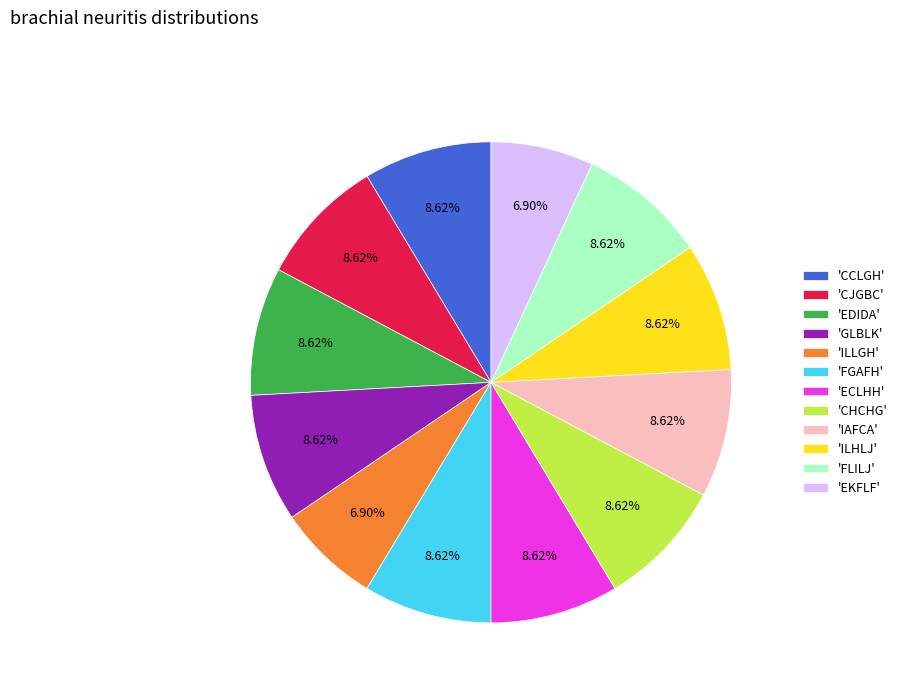

How many slices are in this pie chart?

12